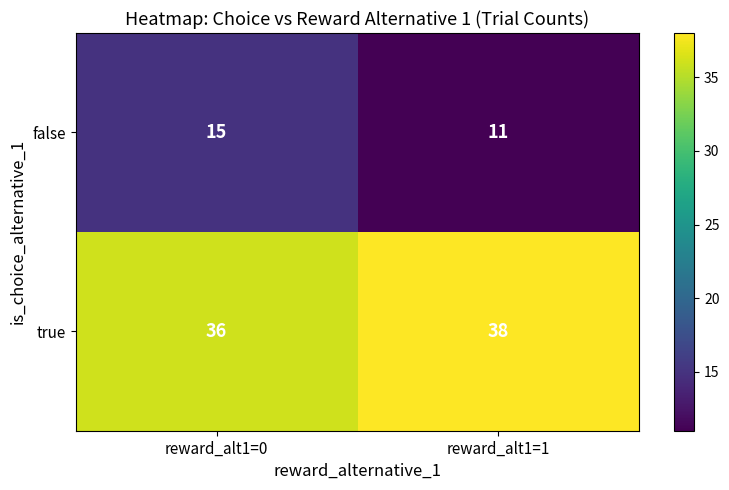

What is the average value of the false series?

13